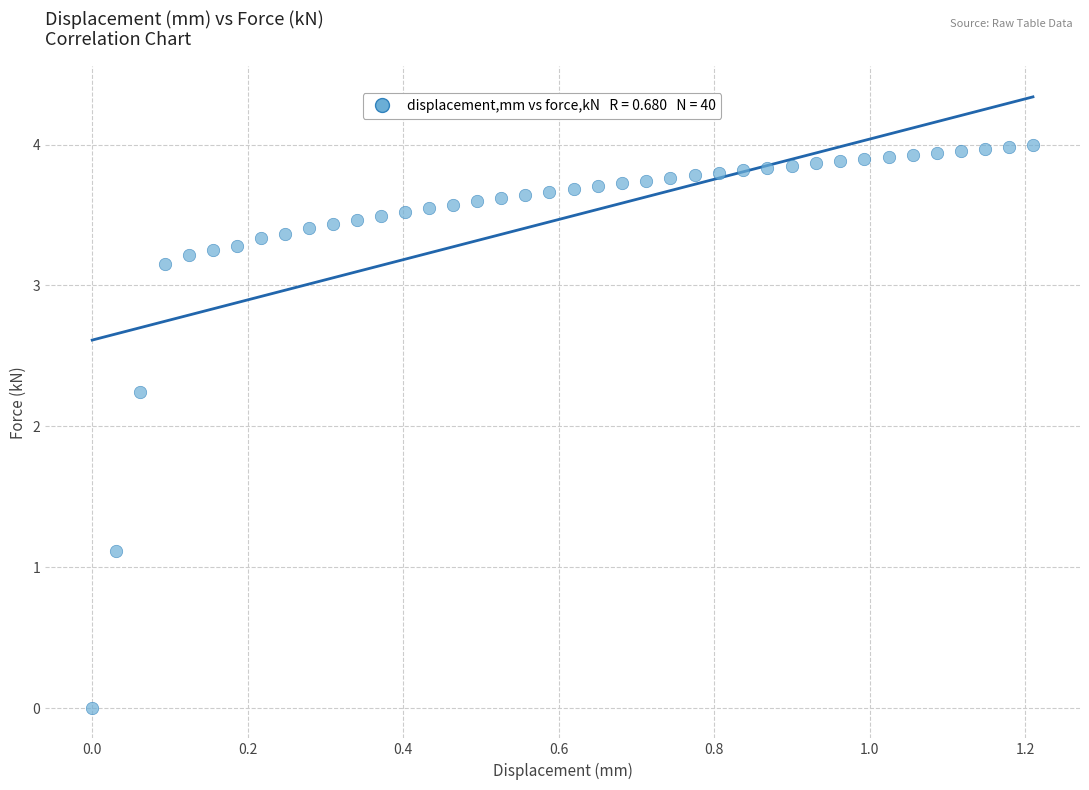

What is the range of Y values (max minus min)?

4.0